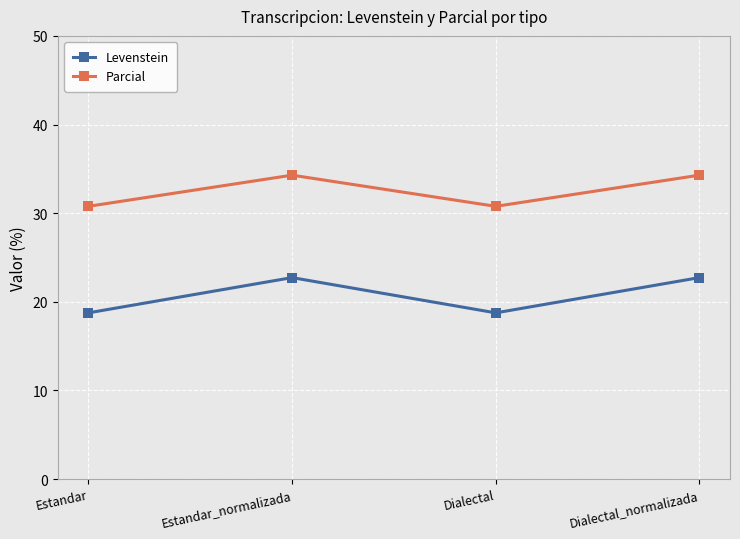

True or false: Levenstein and Parcial cross at least once.

False